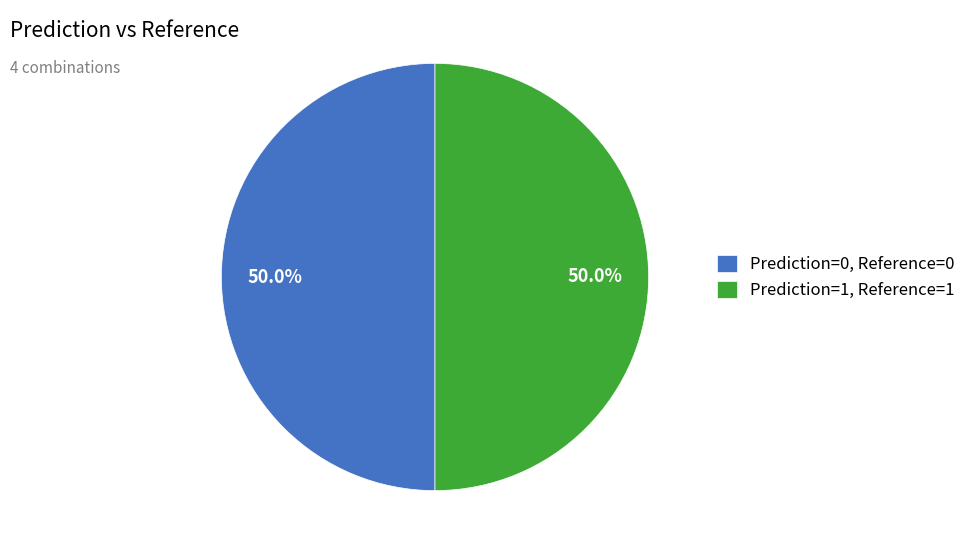

How many slices are in this pie chart?

2